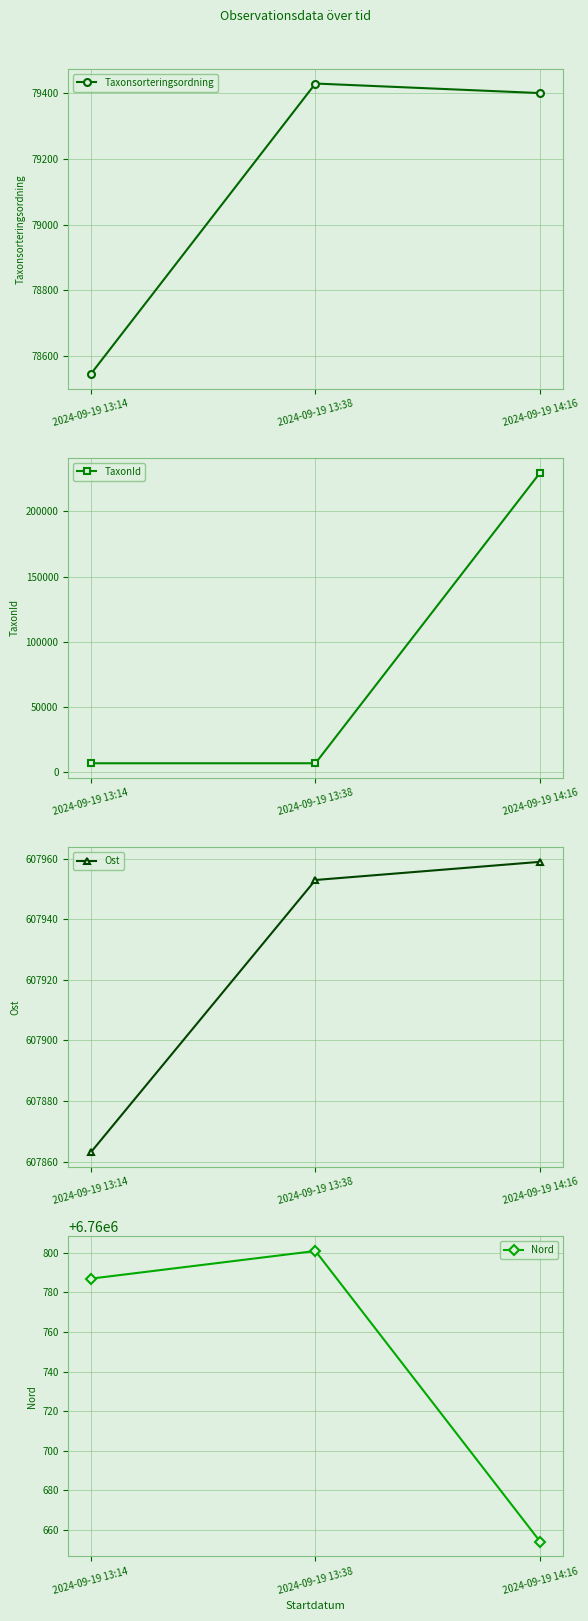

What is the difference between the highest and lowest values at 2024-09-19 14:16?

6681255